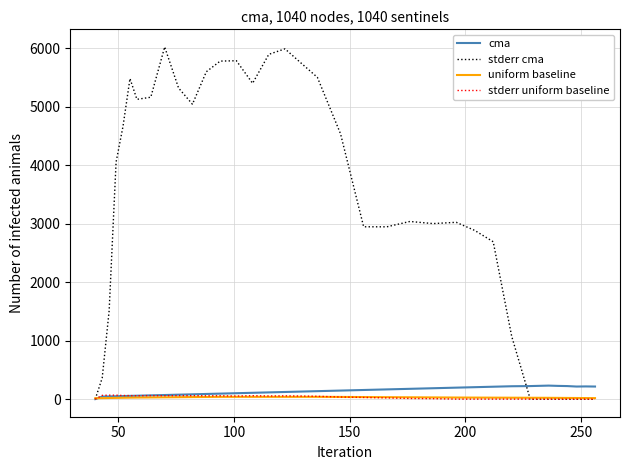

What is the highest value of the stderr cma series?

6022.1